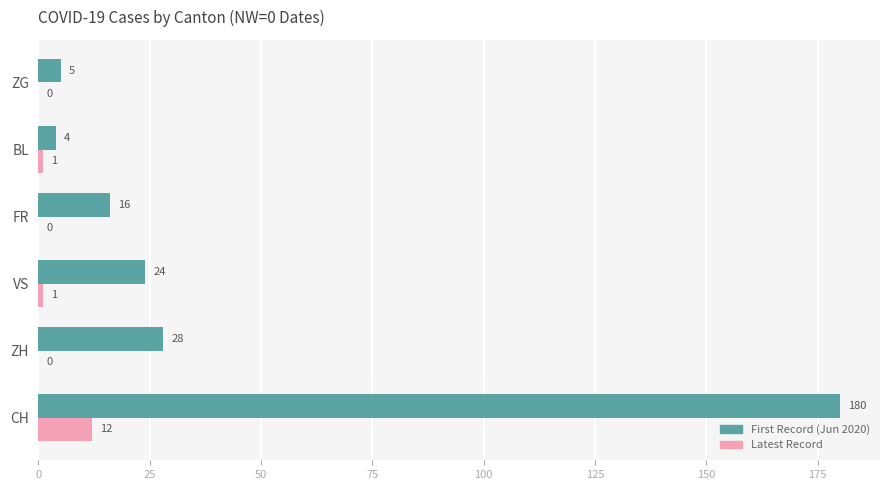

Which label corresponds to the largest value in the chart?

CH